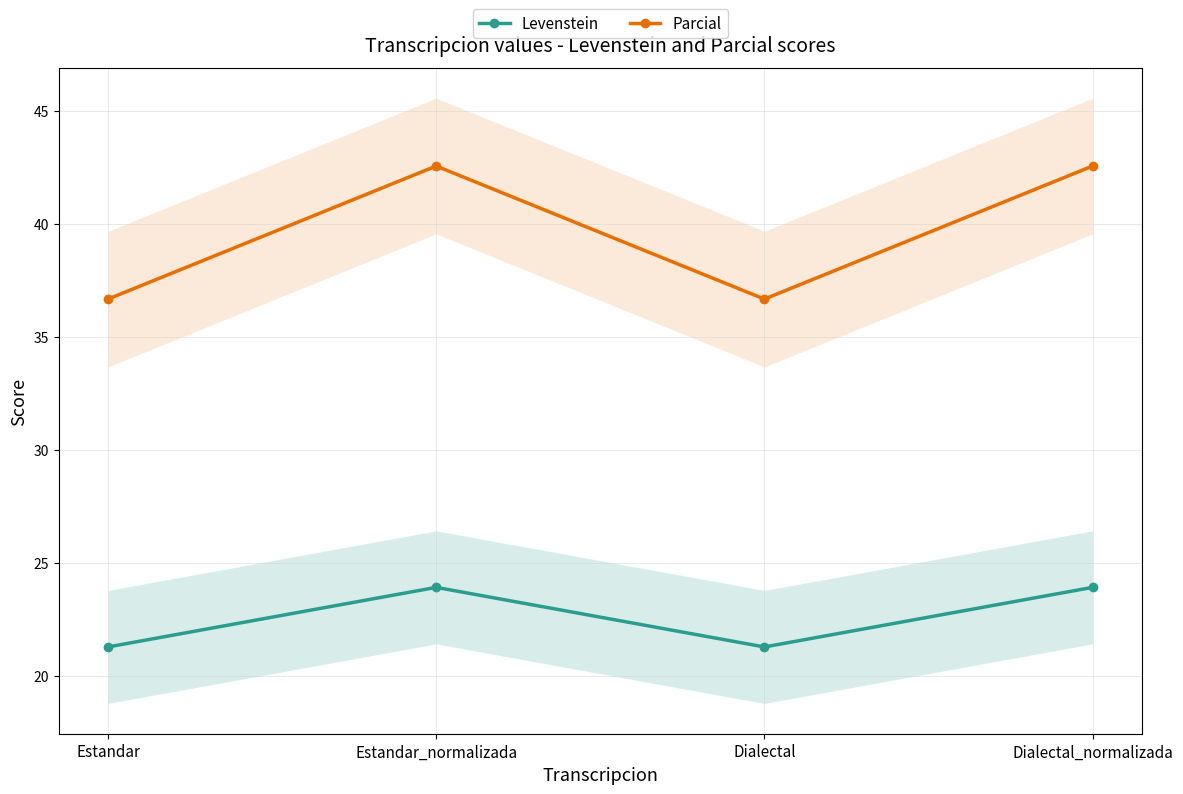

What value does the Parcial series have at Dialectal_normalizada?

42.6